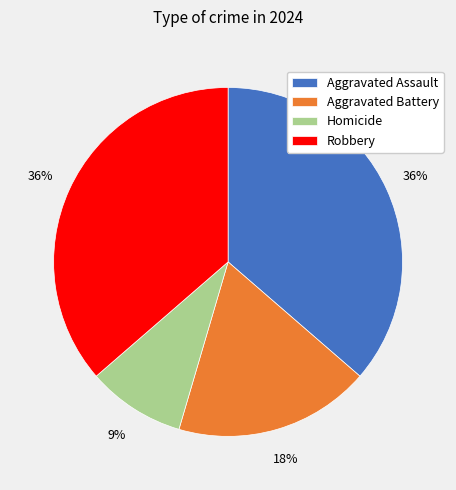

Which slice is the smallest?

Homicide